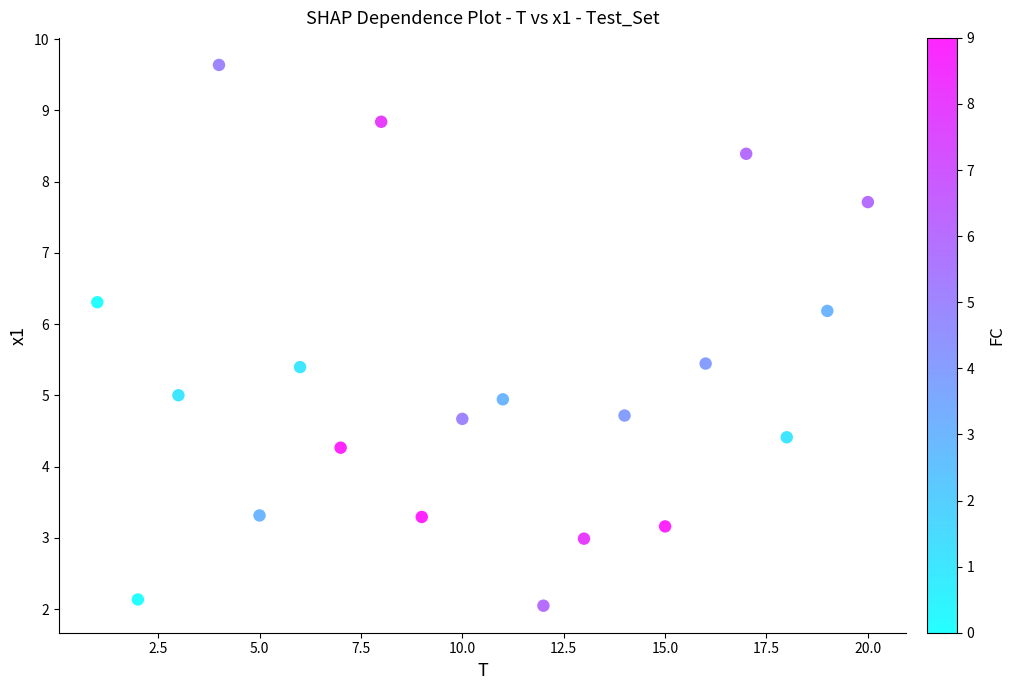

What is the range of Y values (max minus min)?

7.6